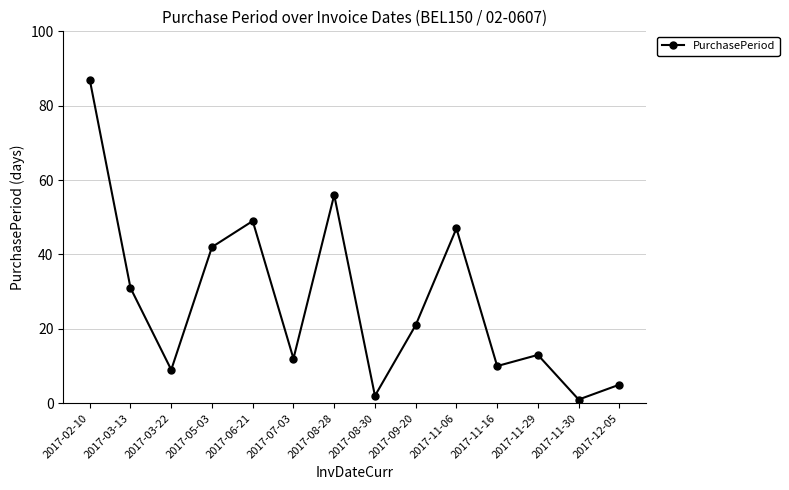

Where is the first local minimum?

2017-03-22